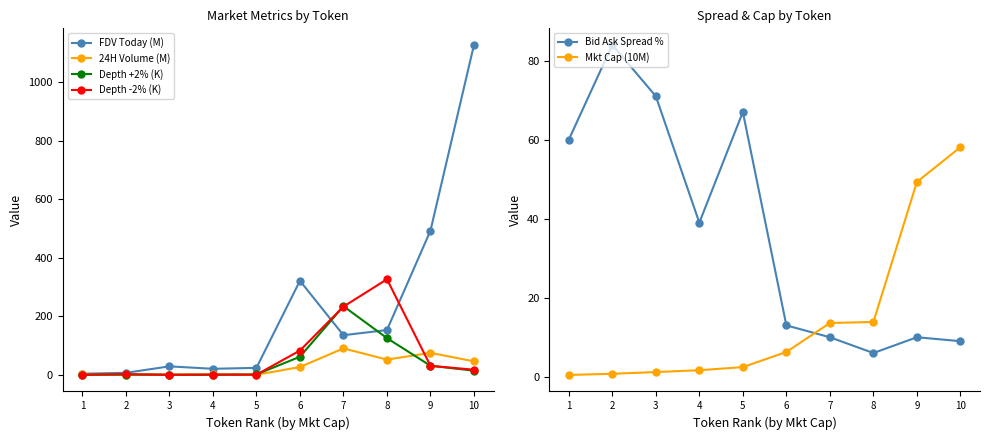

What is the value of the 24H Volume (M) point at the 1st from the left?

2.2